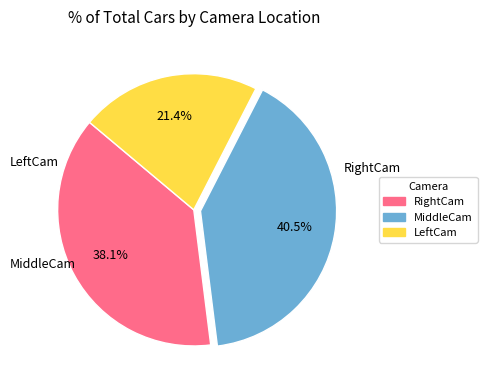

What percentage do LeftCam and MiddleCam together represent?

61.9%